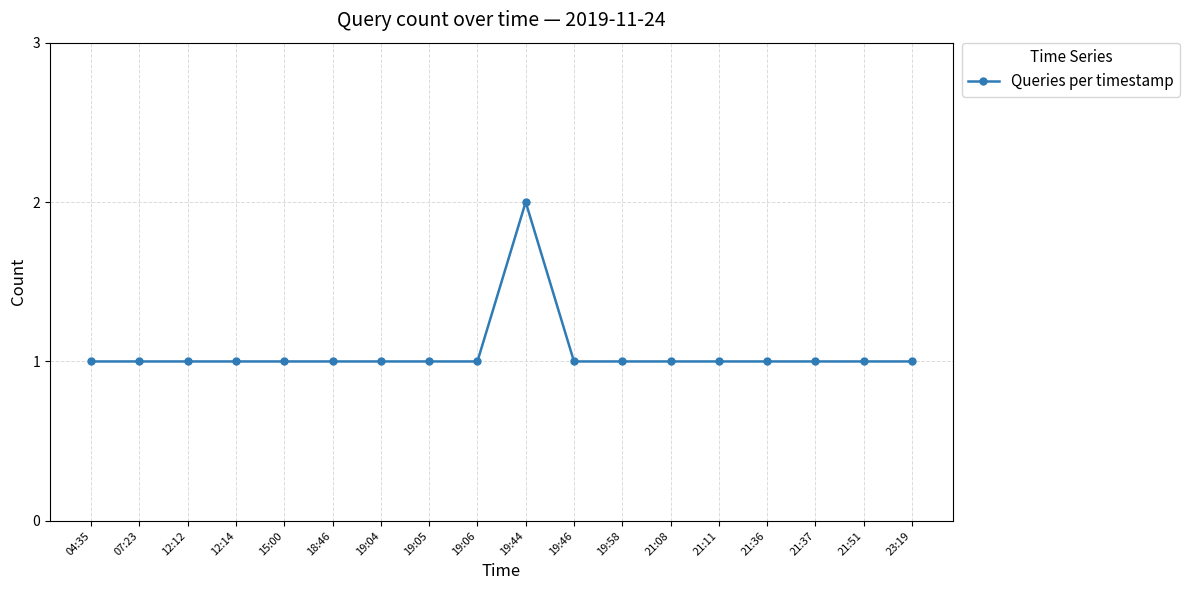

What is the value of the 12th point from the left?

1